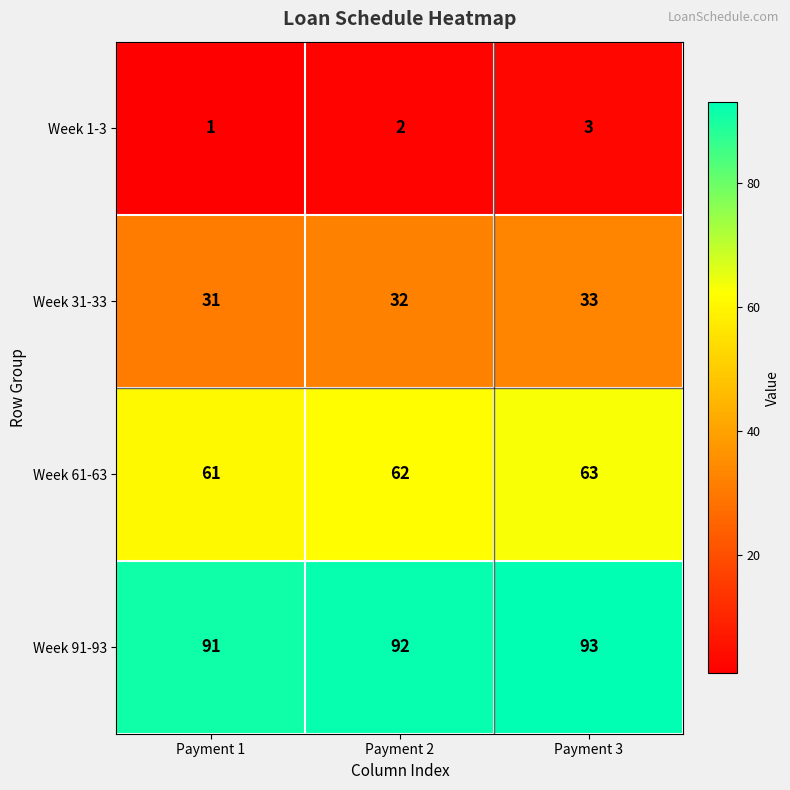

What is the average value of the Week 61-63 series?

62